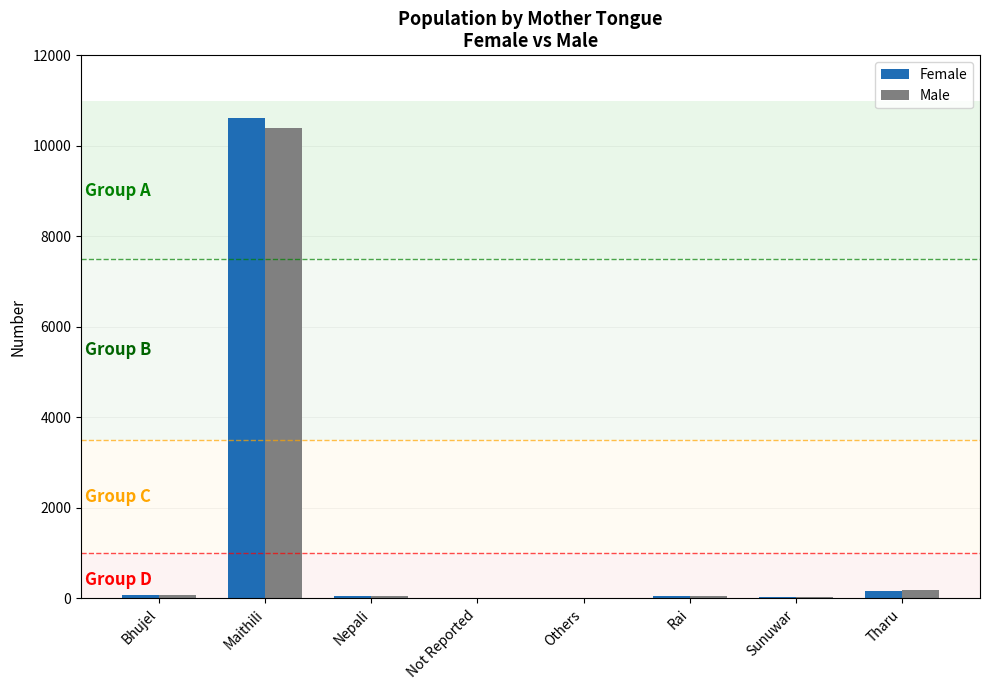

Count the number of categories in the chart.

8